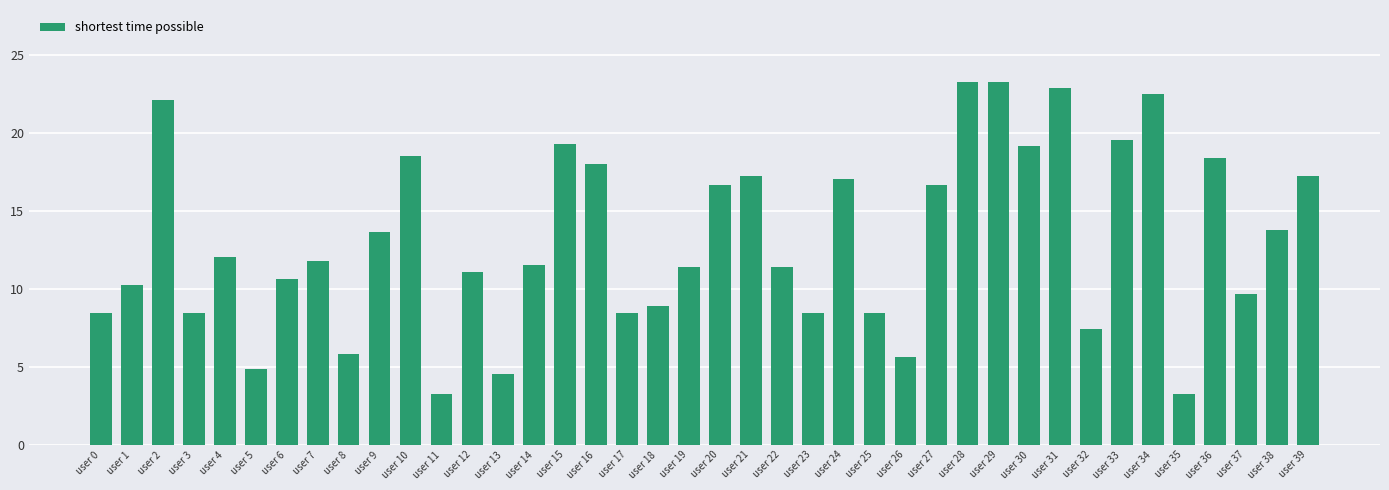

What is the smallest value displayed?

3.3